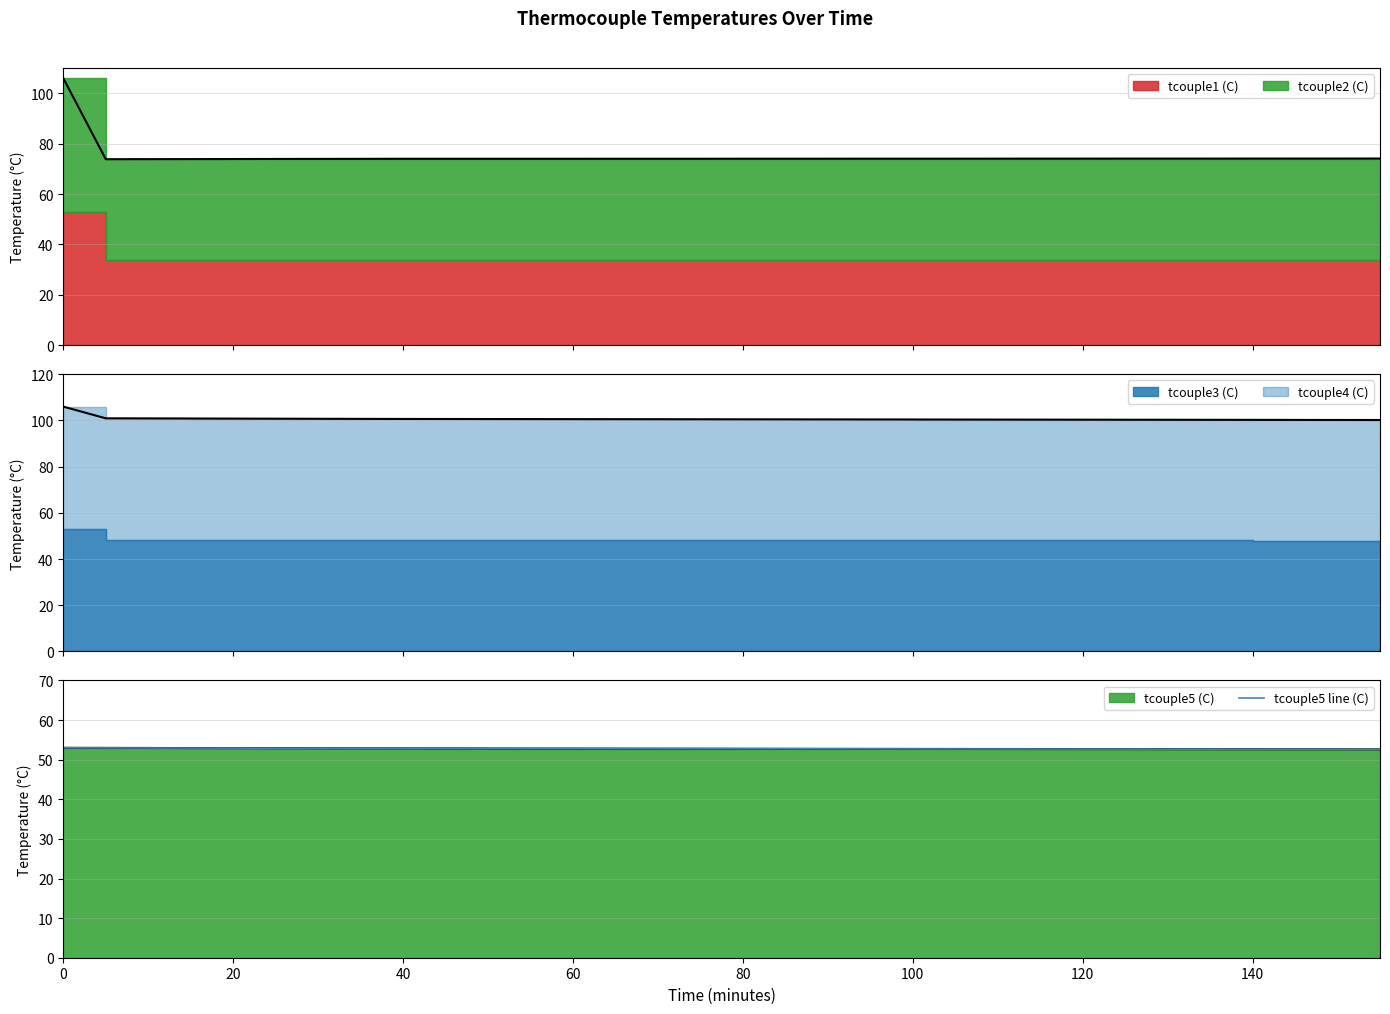

What is the difference between the maximum and minimum values?

0.4